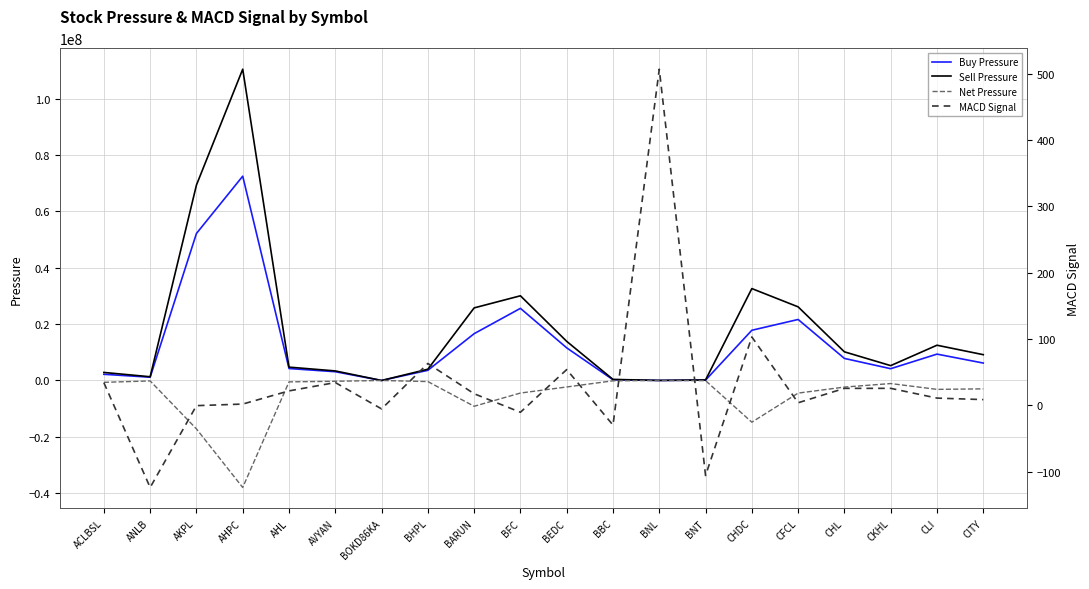

Where is the first local minimum for Sell Pressure?

ANLB